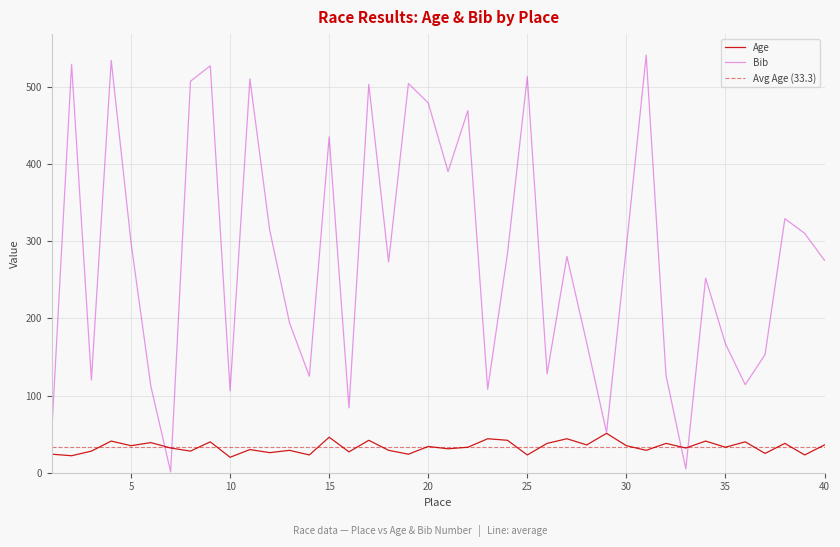

What is the smallest value displayed?

1